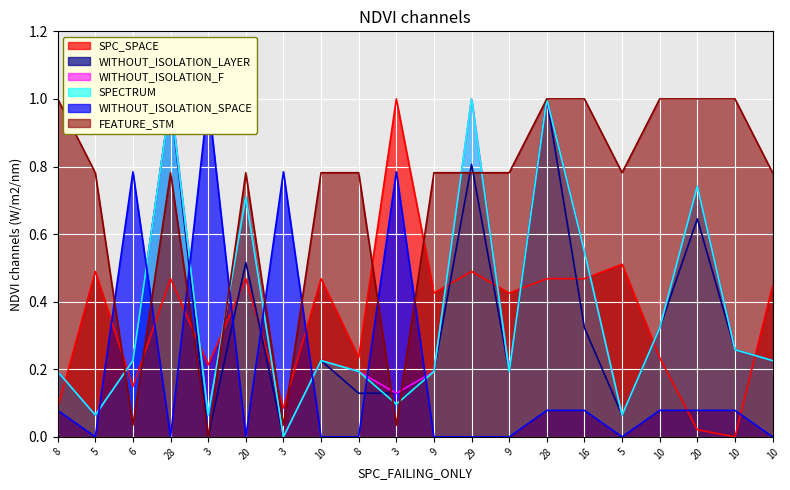

What is the average value of the WITHOUT_ISOLATION_F series?

0.4